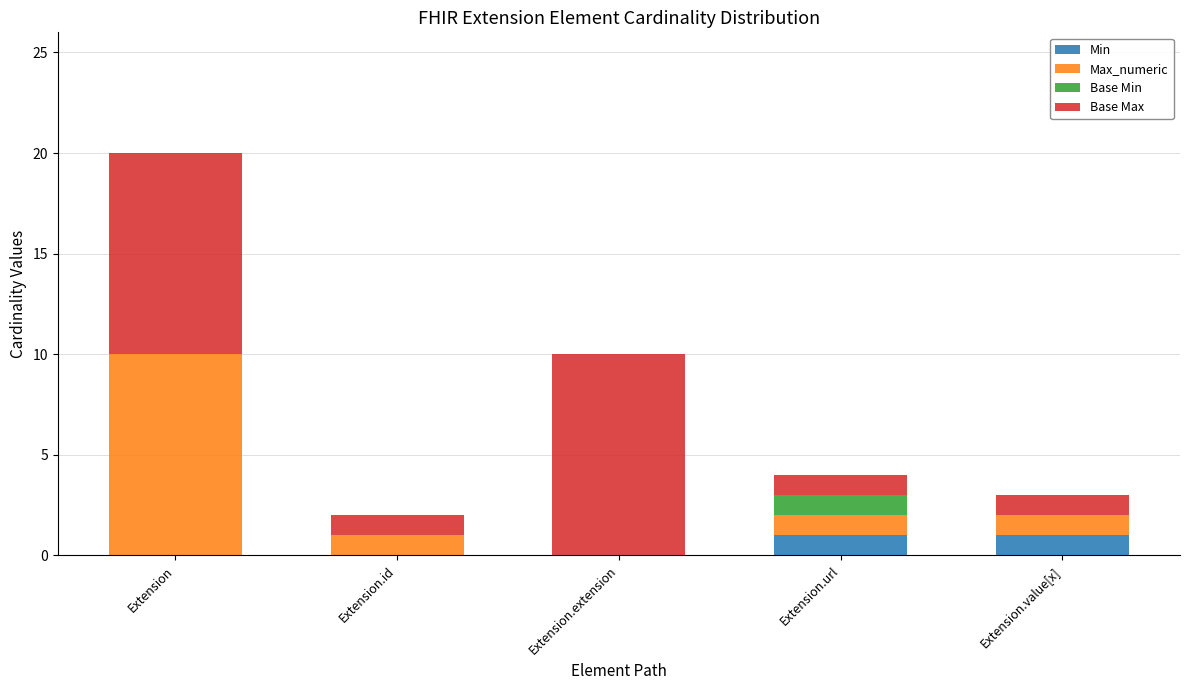

At which category is the sum across all series the highest?

Extension